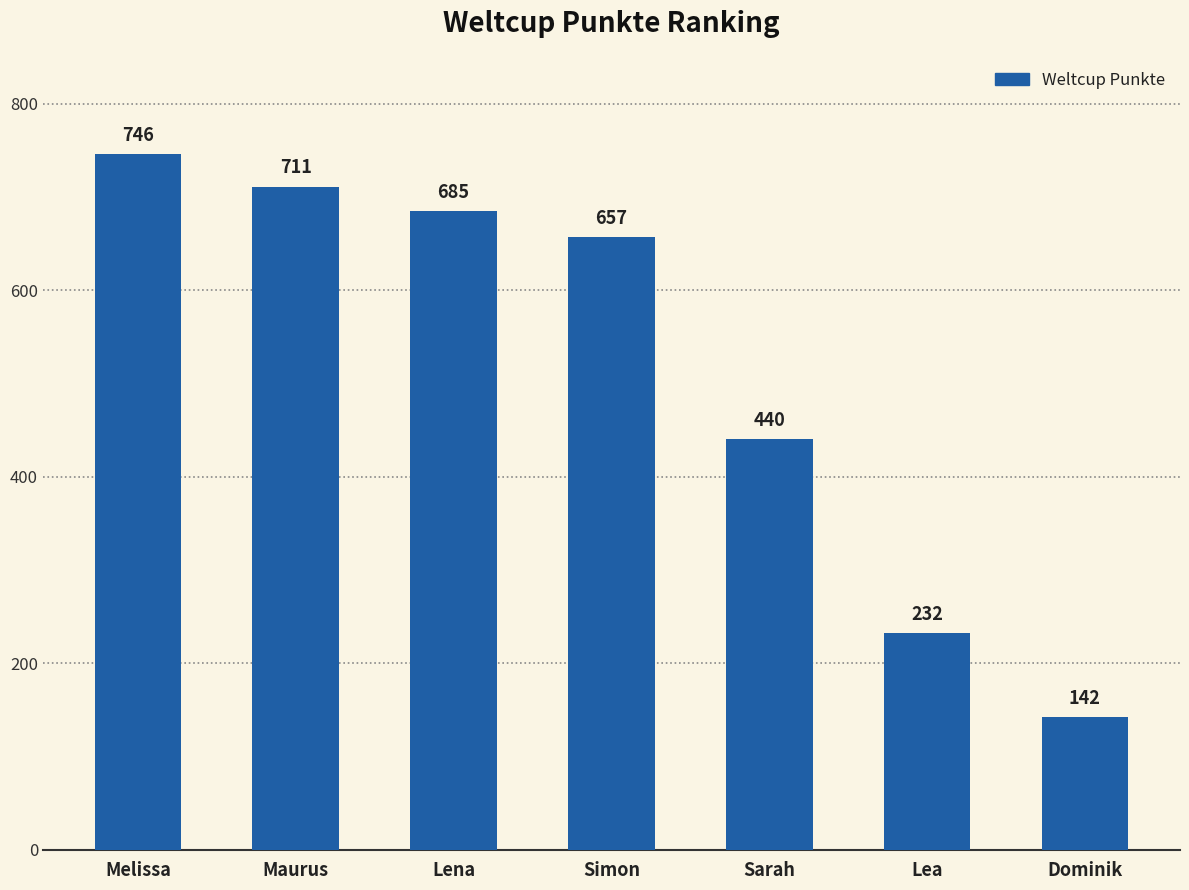

What is the change in value from Maurus to Lea?

-479